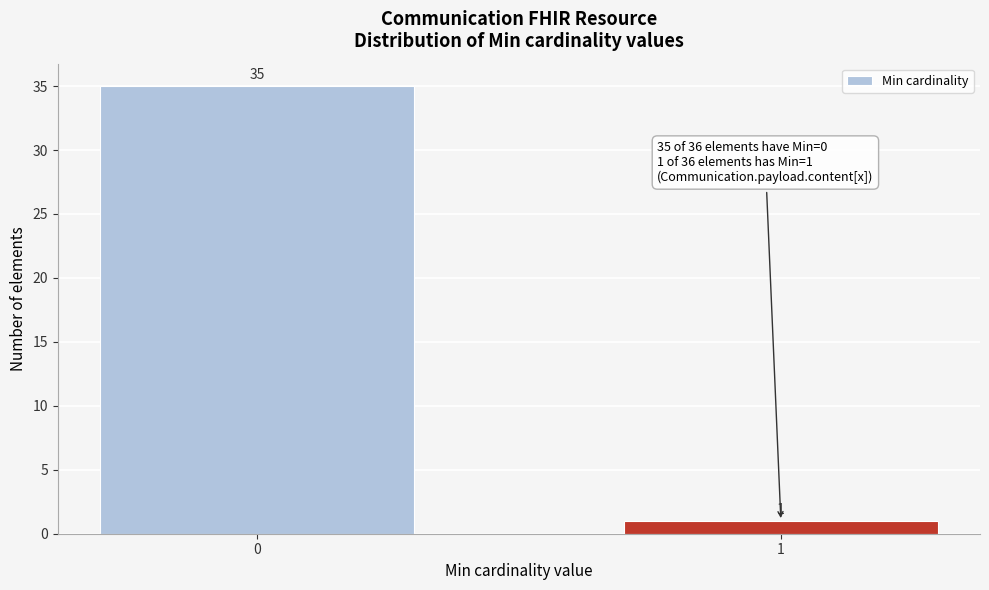

Reading left to right, extract all data points from this chart.

0=35	1=1